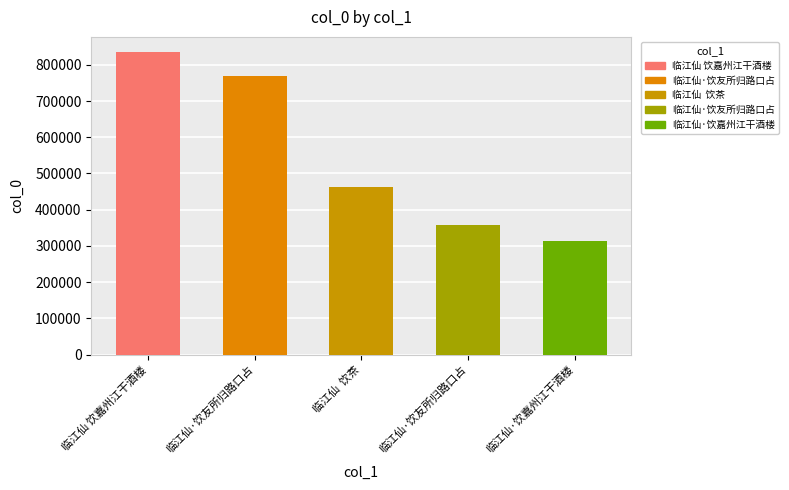

What is the change in value from 临江仙·饮友所归路口占 to 临江仙  饮茶?

-306171